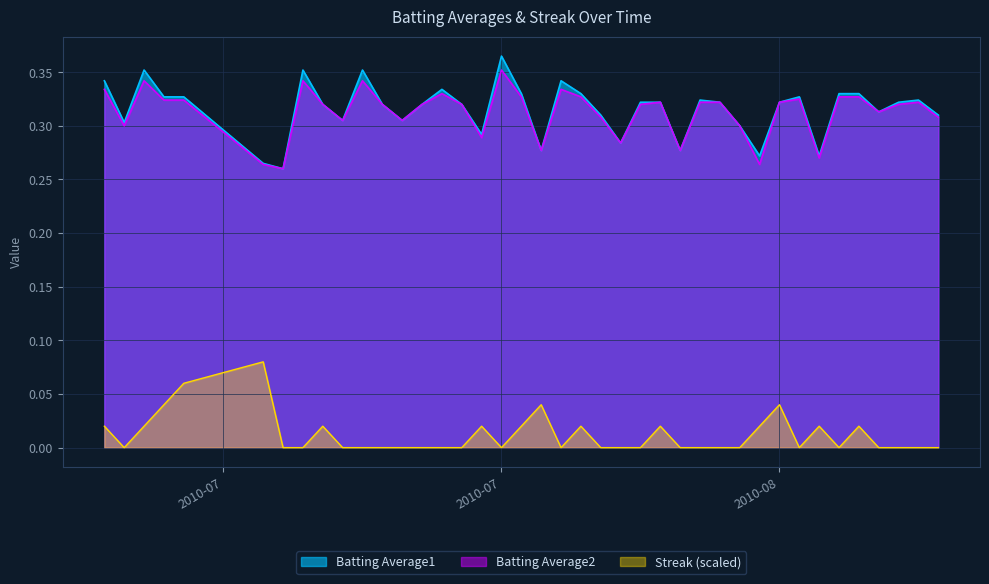

Does the chart display data point markers on the line(s)?

No